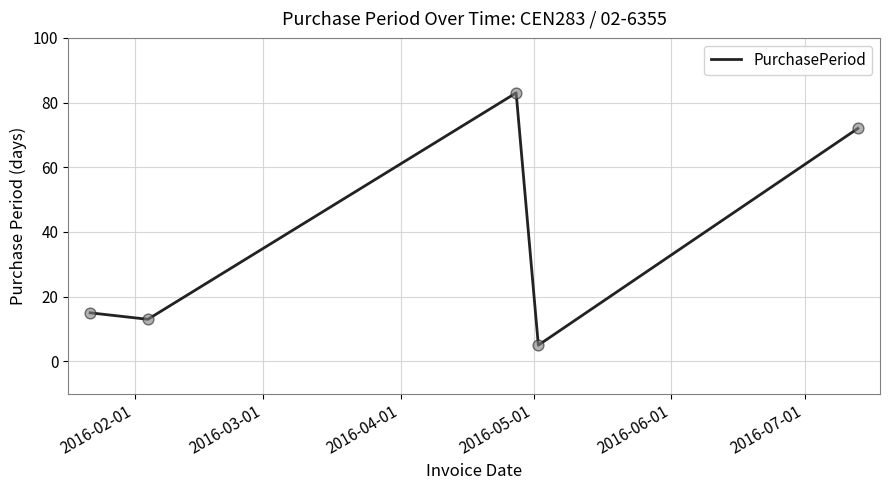

How many interior local peaks (higher than both neighbors) does the data have?

1